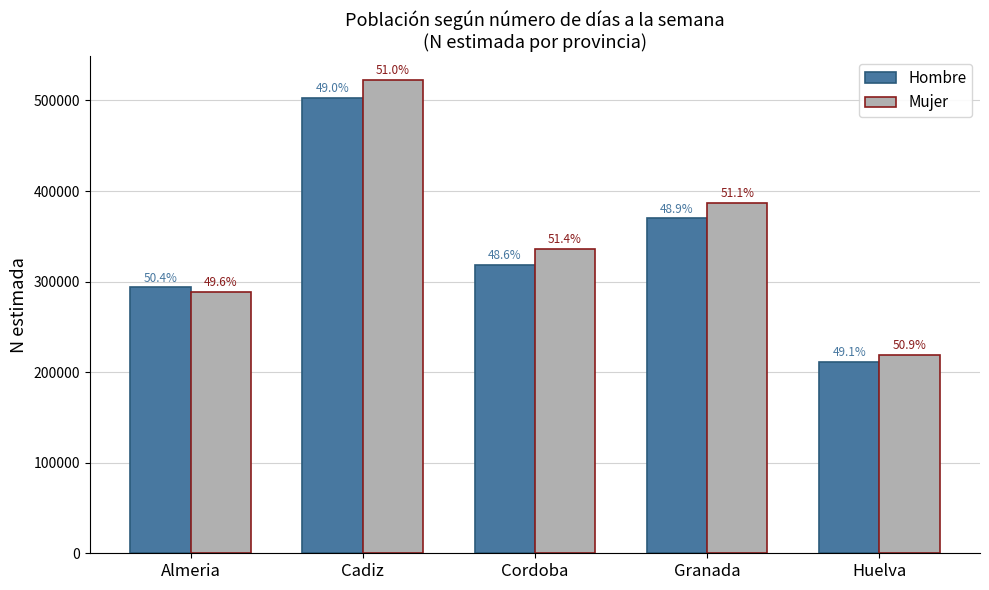

At which category is the sum across all series the highest?

Cadiz